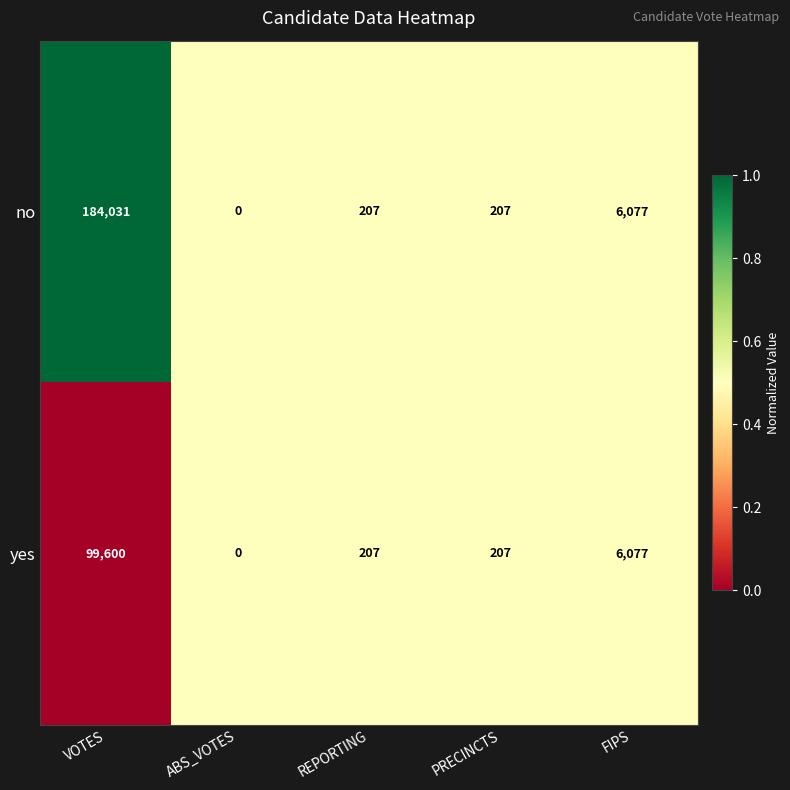

Which series has the largest total across all categories?

no